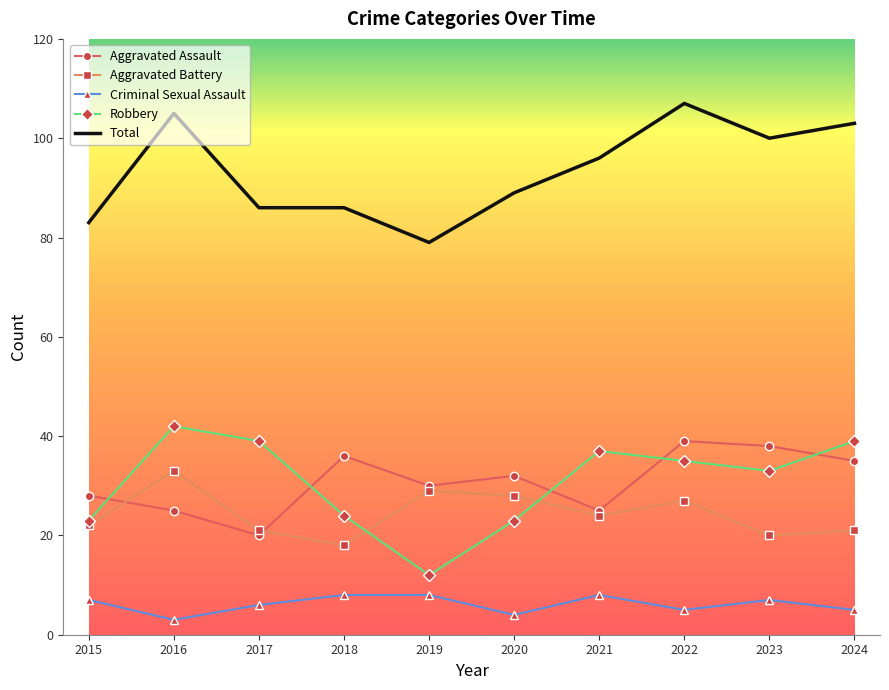

Which category has the lowest value across all series?

2016